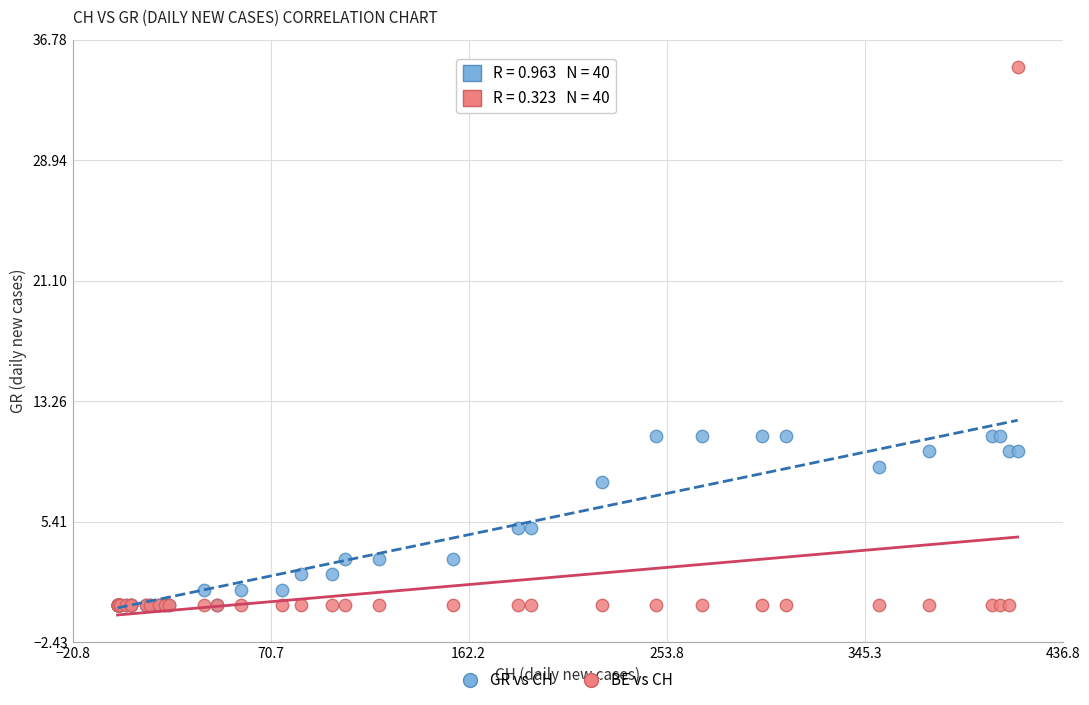

What are all the series names shown in the legend?

GR vs CH, BE vs CH